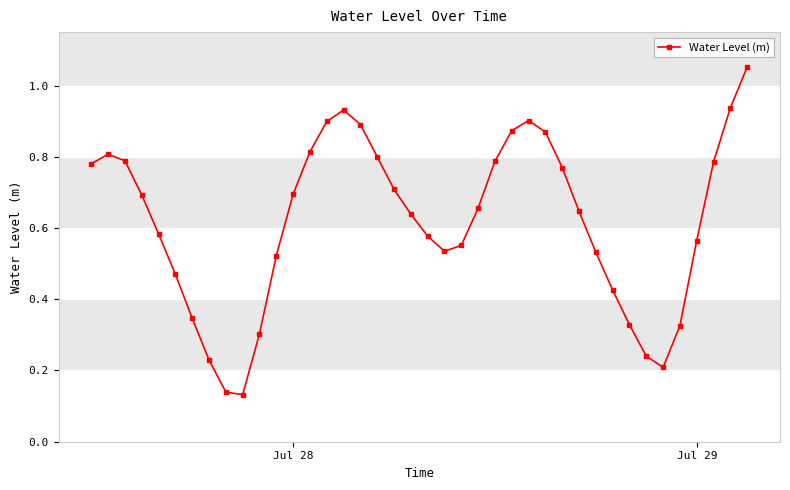

How many interior local peaks (higher than both neighbors) does the data have?

3